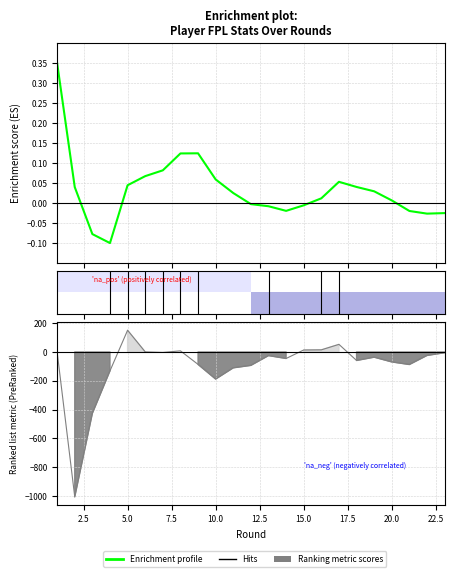

How many interior local valleys does the selected series have?

3